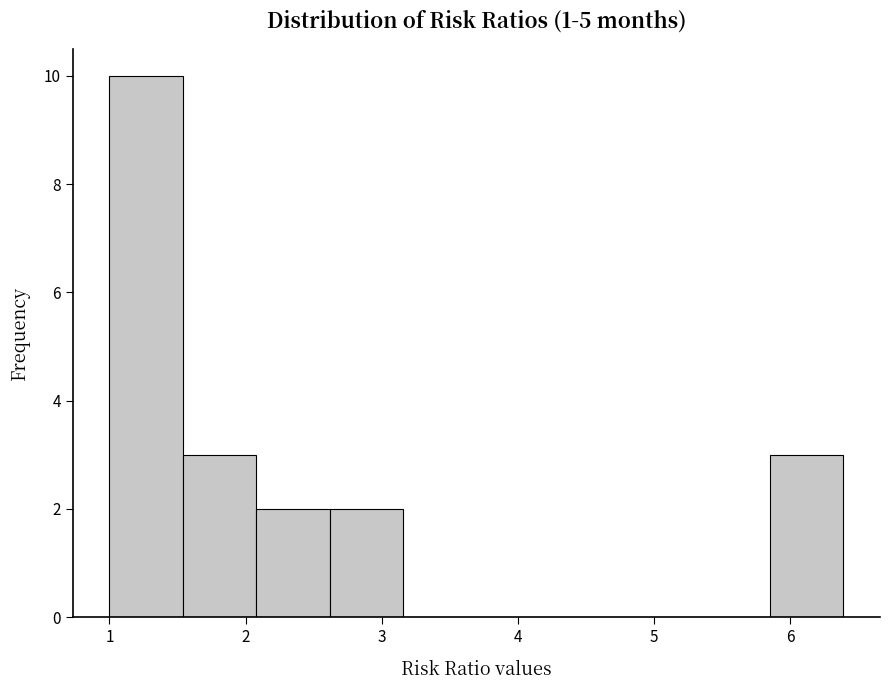

Reading left to right, transcribe this chart: for each bar, give the range it covers on the x-axis and its height. Neither the bar edges nor the heights are printed on the chart, so give them approximately, as read against the axes.

1.0 to 1.5: 10
1.5 to 2.1: 3
2.1 to 2.6: 2
2.6 to 3.2: 2
3.2 to 3.7: 0
3.7 to 4.2: 0
4.2 to 4.8: 0
4.8 to 5.3: 0
5.3 to 5.9: 0
5.9 to 6.4: 3